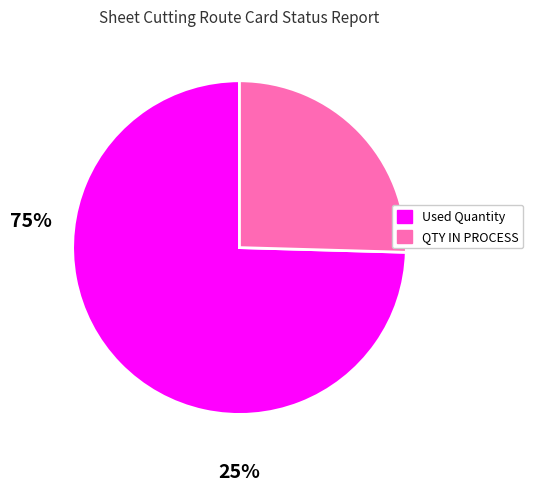

Is there a majority slice in this chart?

Yes